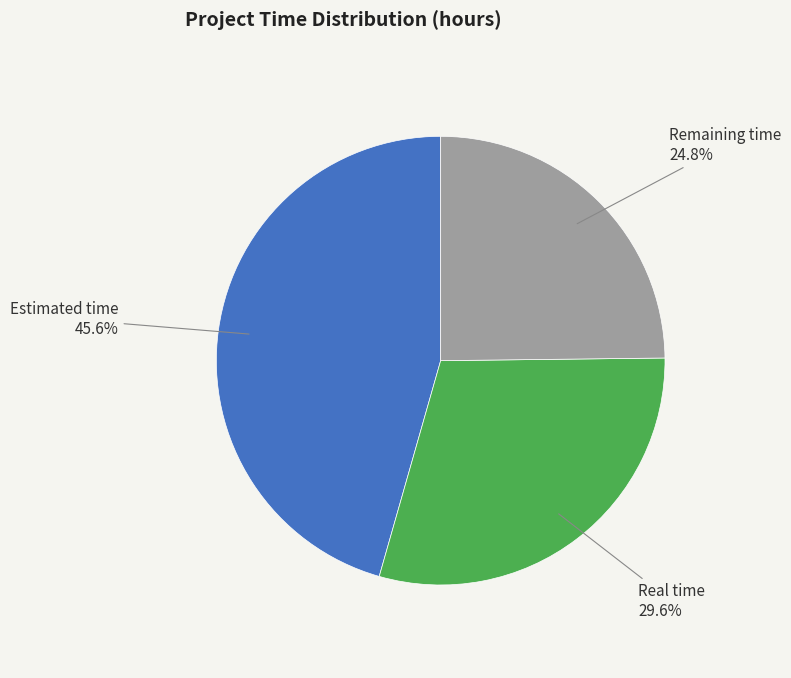

Is there a majority slice in this chart?

No